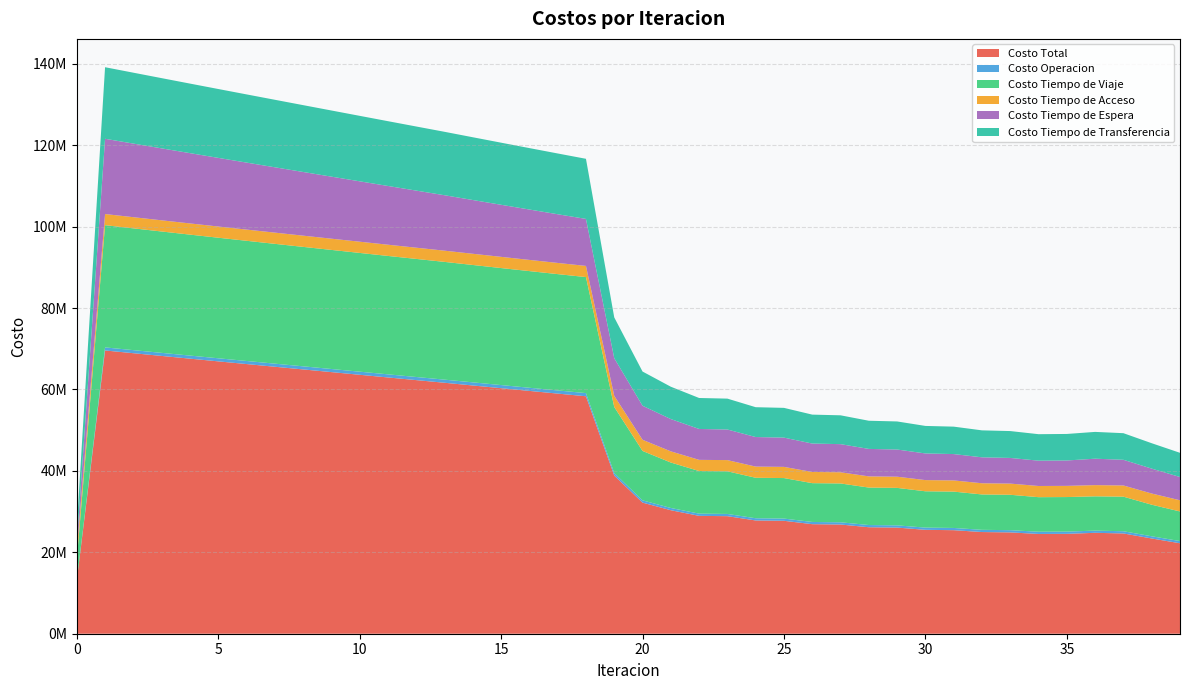

Reading left to right, transcribe all the data shown in this chart.

Costo Total: 13053005.3	69582416.2	68910695.4	68240186.3	67572582.0	66907488.4	66245023.7	65584744.5	64925931.6	64268190.9	63610719.6	62954688.8	62301222.9	61649287.5	60980301.3	60313288.5	59649065.0	58988653.0	58333392.8	38853699.6	32204642.9	30338269.6	28954298.3	28876600.5	27822920.7	27740685.2	26911487.8	26826692.9	26159250.4	26073034.2	25522649.3	25435786.7	24978666.1	24891672.1	24508466.8	24536671.2	24789175.4	24631629.3	23398796.6	22219874.8
Costo Operacion: 0.0	752900.6	754011.5	755146.4	756305.6	757489.6	758699.1	759935.5	761200.1	762494.7	763821.6	765183.2	766582.7	768023.5	769387.7	770800.0	772264.9	773787.9	775375.5	609552.5	558202.9	550615.5	546132.2	547752.8	544644.9	546213.4	544077.9	545607.1	544060.0	545558.6	544370.4	545843.0	544877.4	546327.0	545492.8	545514.3	541500.4	544396.9	537060.7	541037.2
Costo Tiempo de Viaje: 5151537.2	30024588.1	29918066.5	29813832.2	29713457.3	29616448.0	29522839.2	29432116.1	29343498.2	29256537.1	29170380.9	29086156.0	29004944.9	28925672.5	28834443.4	28745579.4	28659867.4	28578297.3	28502170.5	16237950.9	12140943.8	11166563.8	10465612.0	10478558.1	9943788.7	9953061.5	9533627.0	9540556.9	9201628.1	9206952.2	8925136.7	8929216.5	8690943.6	8693997.4	8489008.2	8491707.1	8422890.9	8492303.7	7758027.1	7273279.8
Costo Tiempo de Acceso: 2079827.4	2737159.7	2741559.7	2745387.1	2748662.7	2751403.7	2753623.7	2755333.8	2756542.4	2757255.3	2757476.4	2757207.1	2756447.0	2755193.5	2753441.7	2751185.3	2748415.8	2745122.5	2741292.3	2741832.4	2742504.9	2744107.2	2745271.1	2745542.1	2746316.6	2746451.7	2747002.8	2747023.2	2747448.5	2747371.0	2747727.5	2747568.0	2747909.6	2747682.0	2748042.2	2748542.7	2752044.8	2749181.9	2747621.7	2748333.1
Costo Tiempo de Espera: 1848725.0	18487250.5	18080823.6	17674648.4	17268677.9	16862873.6	16457203.1	16051638.8	15646156.3	15240733.6	14835350.3	14429987.1	14024625.1	13619245.4	13205360.9	12791230.9	12376725.2	11961693.5	11545954.5	9243625.2	8361153.7	7931481.8	7590690.5	7517729.6	7259445.7	7187116.8	6982392.6	6910855.7	6747289.8	6676814.9	6545544.6	6476084.1	6371082.3	6302732.4	6219658.3	6237353.6	6490621.5	6307117.3	6119190.9	5712712.4
Costo Tiempo de Transferencia: 3972915.7	17580517.3	17416234.0	17251172.1	17085478.5	16919273.6	16752658.6	16585720.2	16418534.5	16251170.2	16083690.5	15916155.4	15748623.2	15581152.5	15417667.6	15254493.0	15091791.6	14929751.8	14768600.0	10020738.6	8401837.6	7945501.3	7606592.6	7587017.9	7328724.8	7307841.8	7104387.5	7082650.0	6918824.0	6896337.5	6759870.1	6737075.1	6623853.3	6600933.1	6506265.3	6513553.5	6582117.8	6538629.5	6236896.2	5944512.3